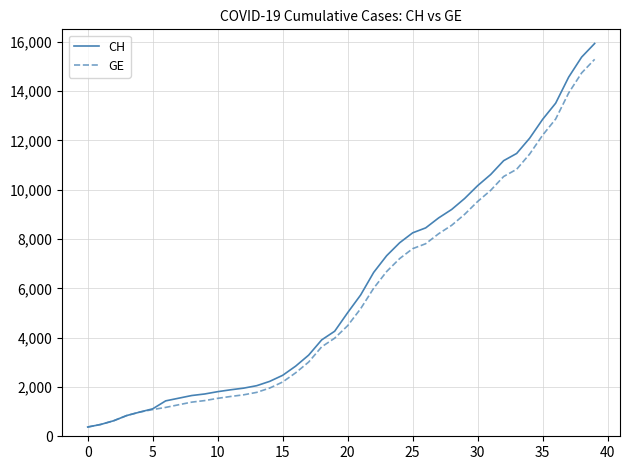

Which series has the largest range (max minus min)?

CH